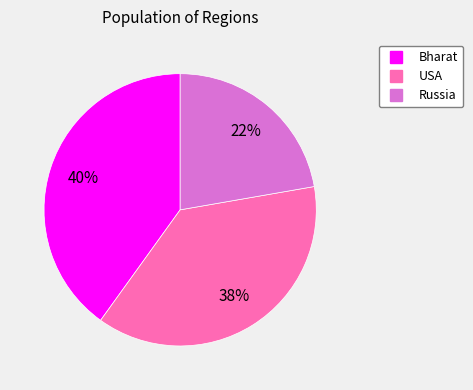

Count the number of slices in the pie.

3